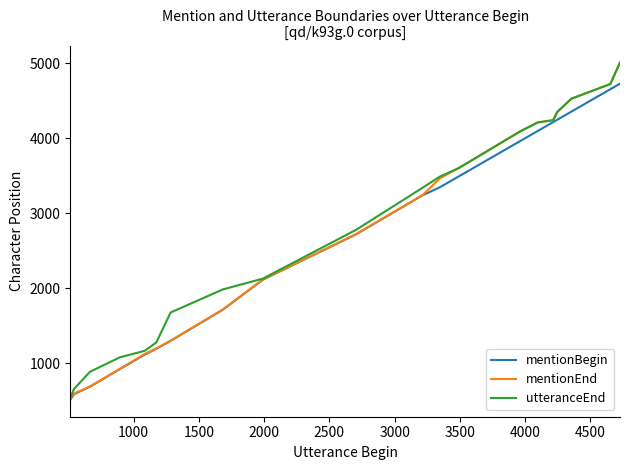

Which series has the largest range (max minus min)?

mentionEnd